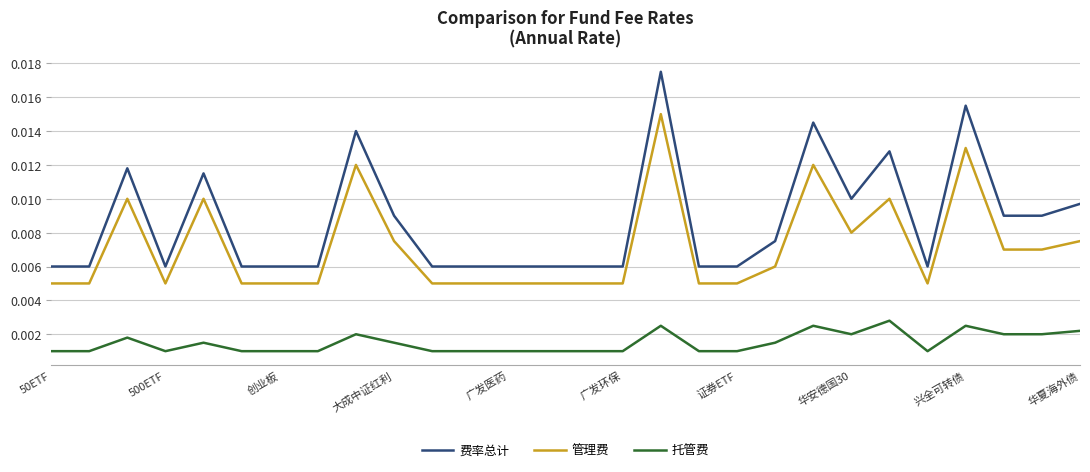

Rank the series by their average value, from highest to lowest.

费率总计, 管理费, 托管费